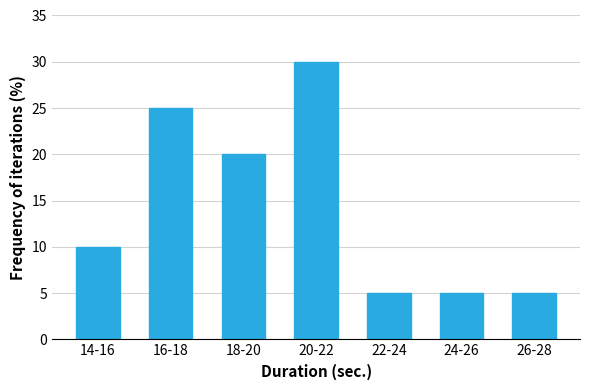

Reading left to right, extract all data points from this chart.

10	25	20	30	5	5	5